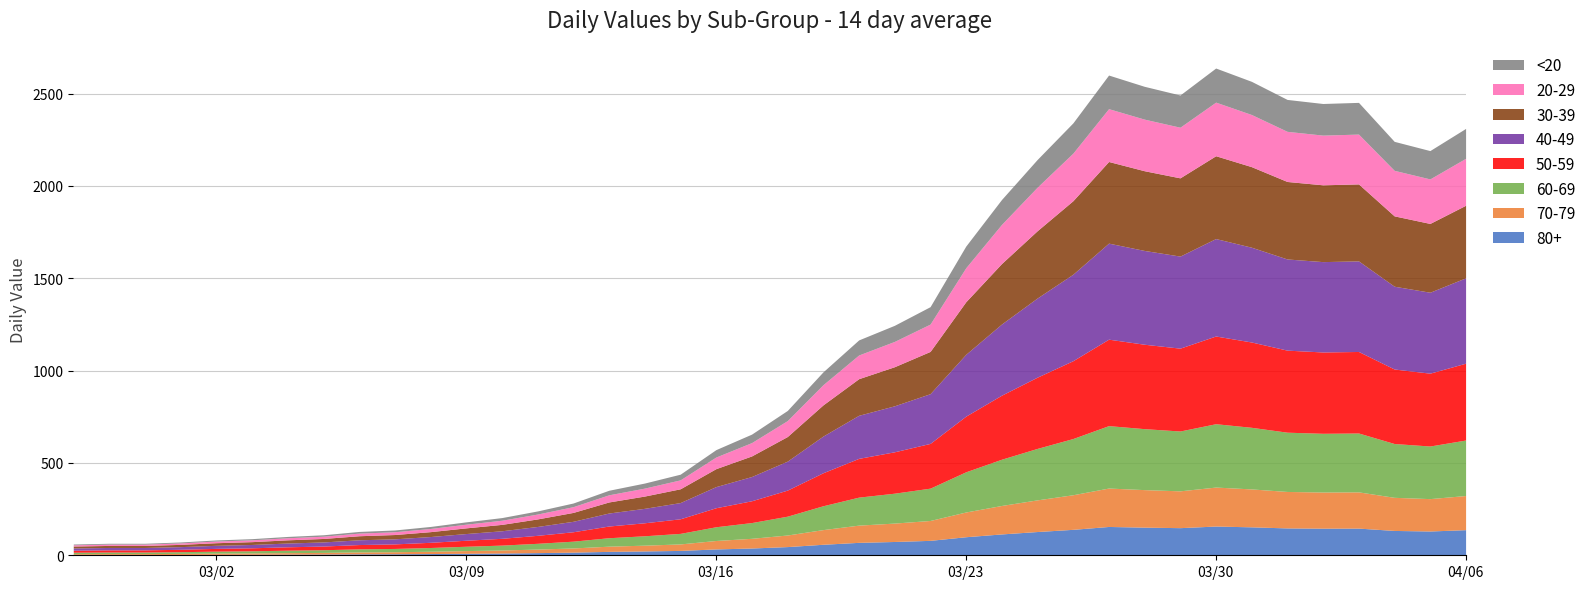

Which category has the lowest value across all series?

2020-02-27